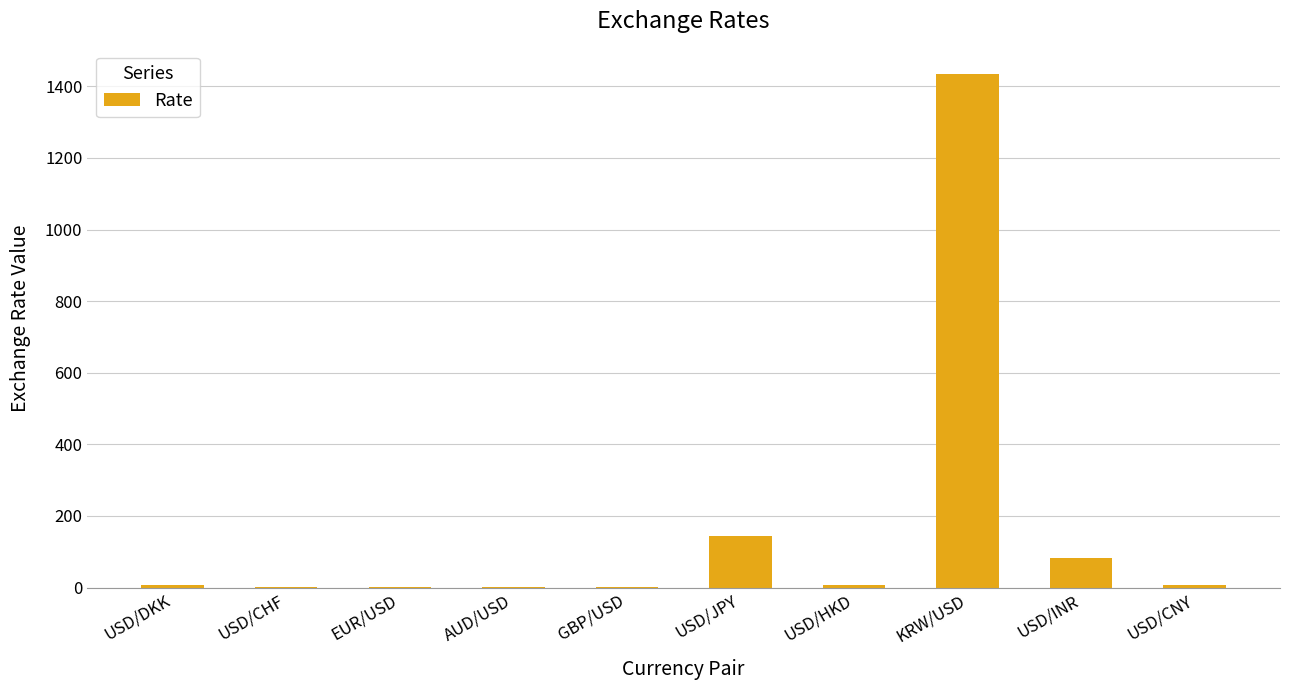

The value at KRW/USD is 1433.0. True or false?

True